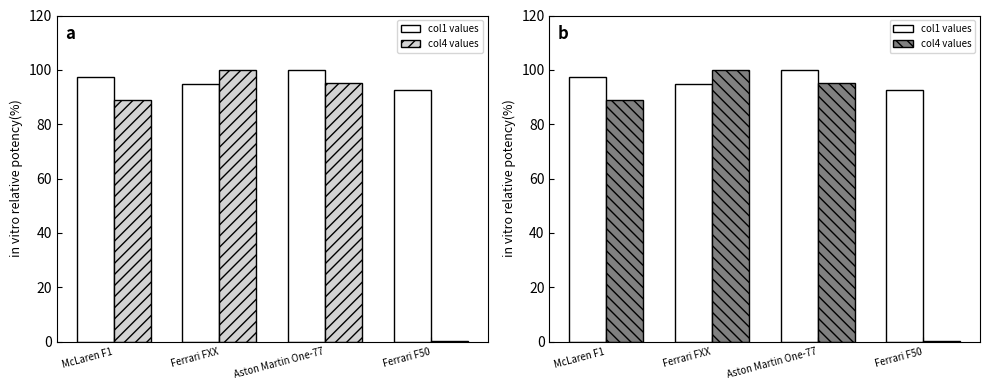

List the labels in order of col1 values value, smallest first.

Ferrari F50, Ferrari FXX, McLaren F1, Aston Martin One-77